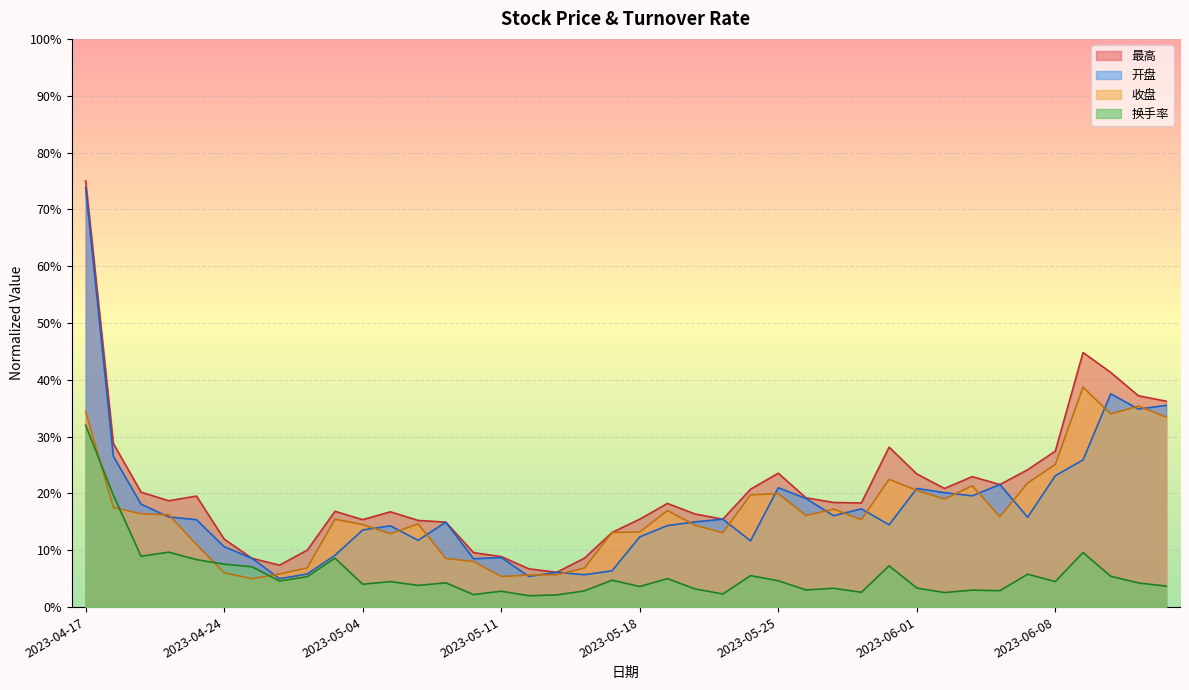

How many interior local valleys does the 最高 series have?

8